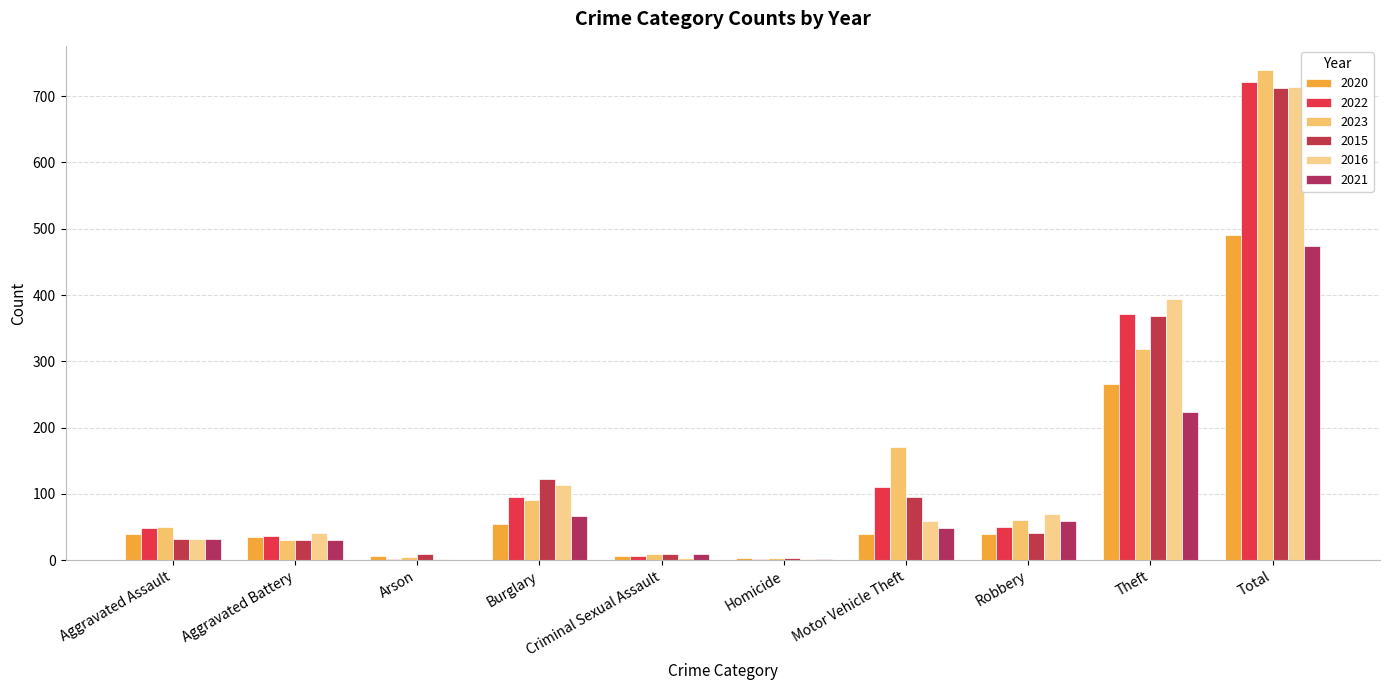

How many groups of bars are there?

10